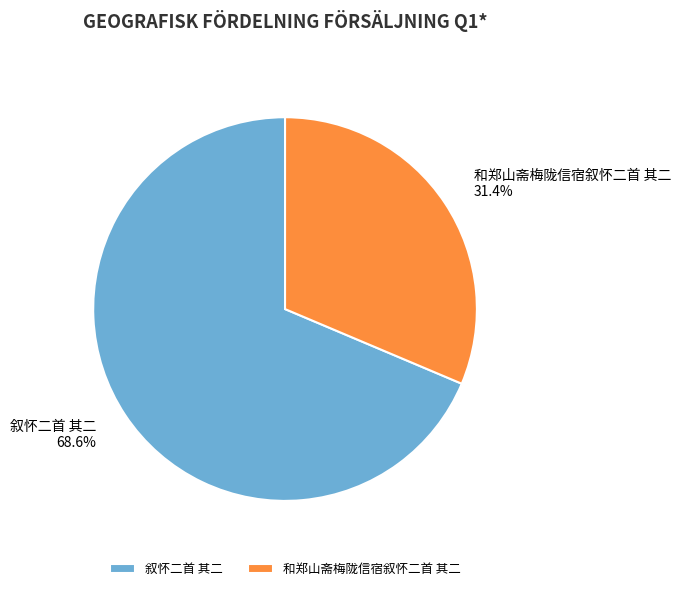

Is there any slice that represents more than half of the pie?

Yes